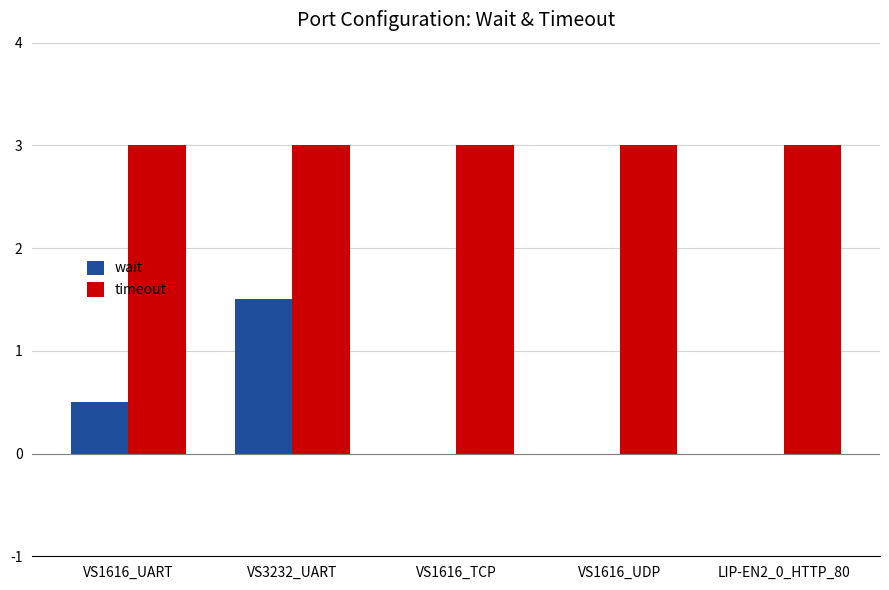

True or false: wait has a value of 0.0 at LIP-EN2_0_HTTP_80.

True